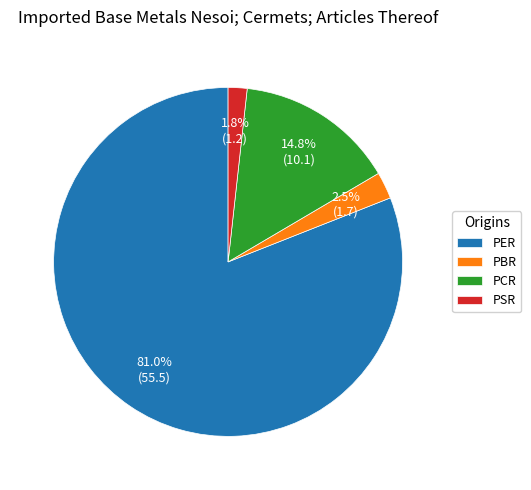

To the nearest percent, what is the combined percentage of PBR and PCR?

17%